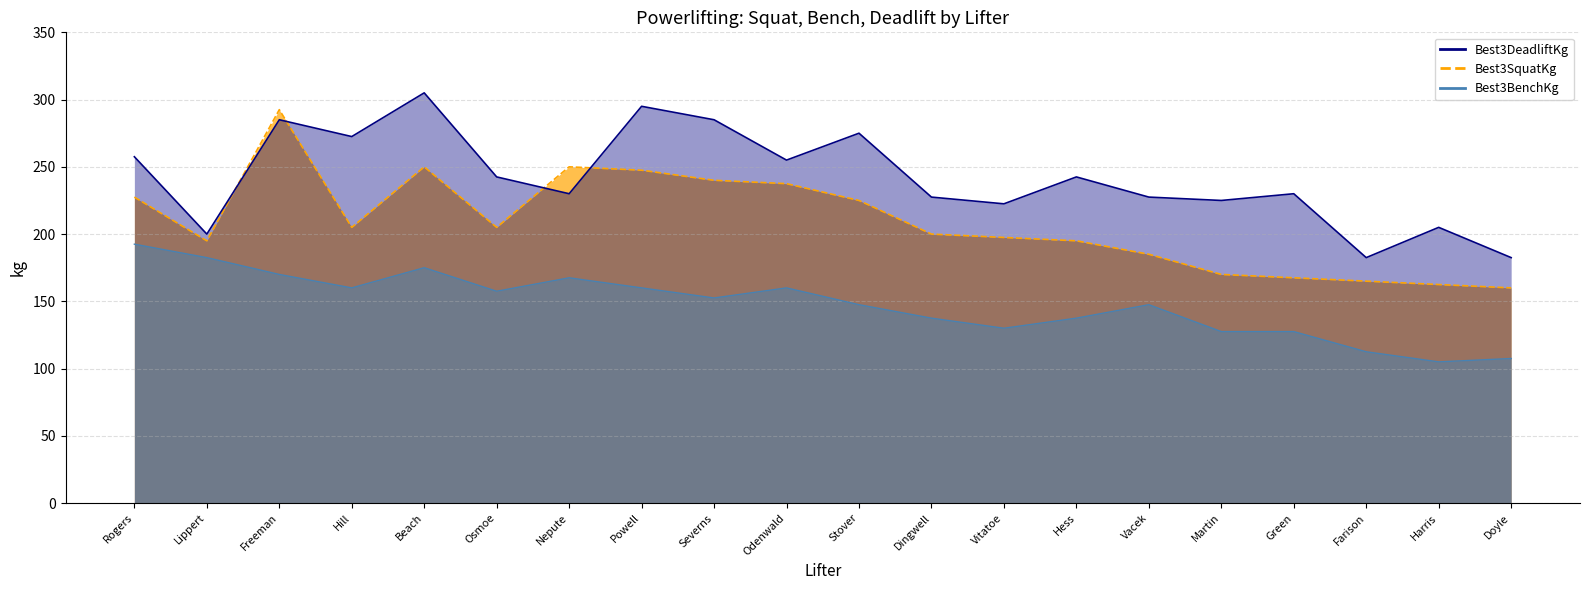

Rank the categories by Best3BenchKg value from lowest to highest.

Harris, Doyle, Farison, Martin, Green, Vitatoe, Dingwell, Hess, Stover, Vacek, Severns, Osmoe, Hill, Powell, Odenwald, Nepute, Freeman, Beach, Lippert, Rogers